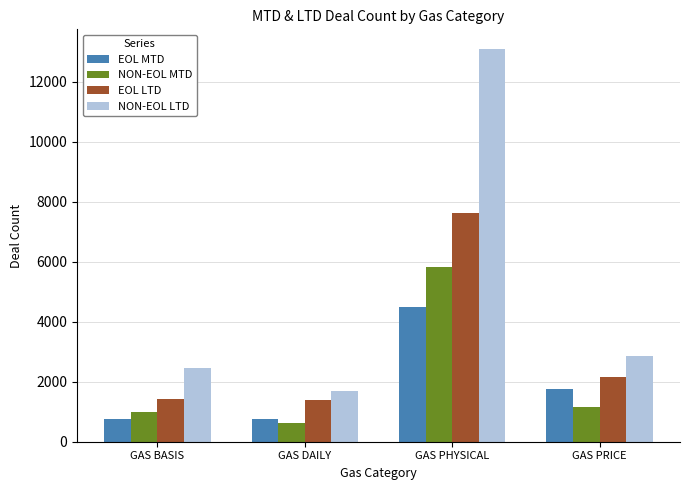

What is the lowest value of the NON-EOL LTD series?

1706